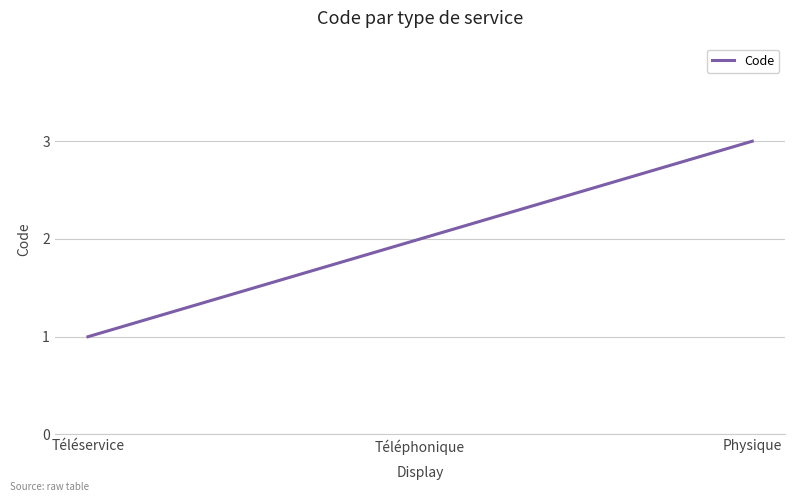

How many series are shown in this chart?

1